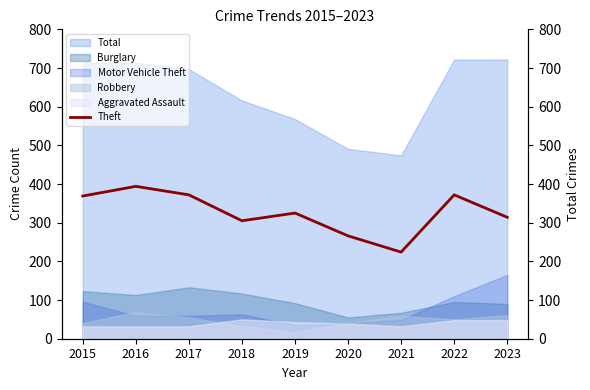

What is the difference between the values at 2019 and 2017?

47